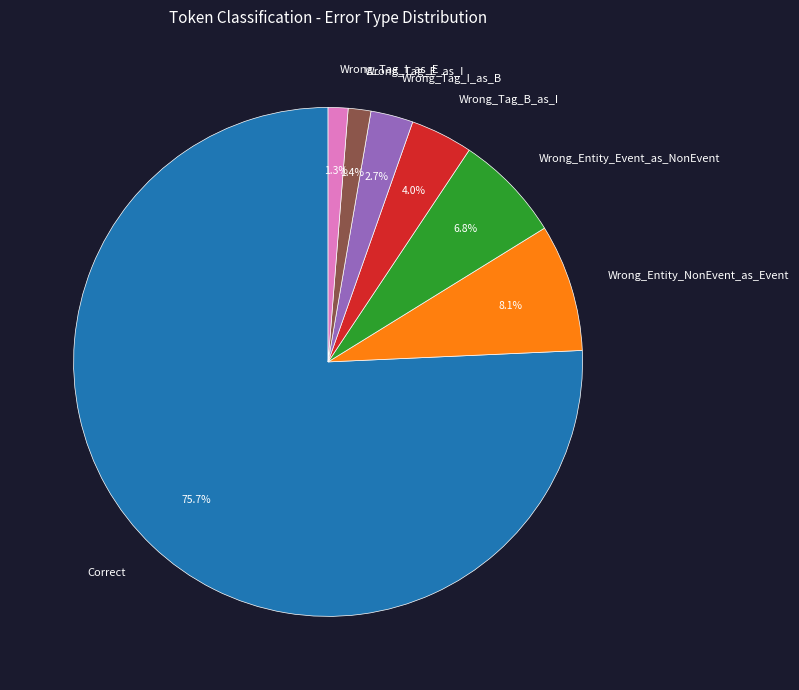

True or false: Correct accounts for 65% of the total.

False